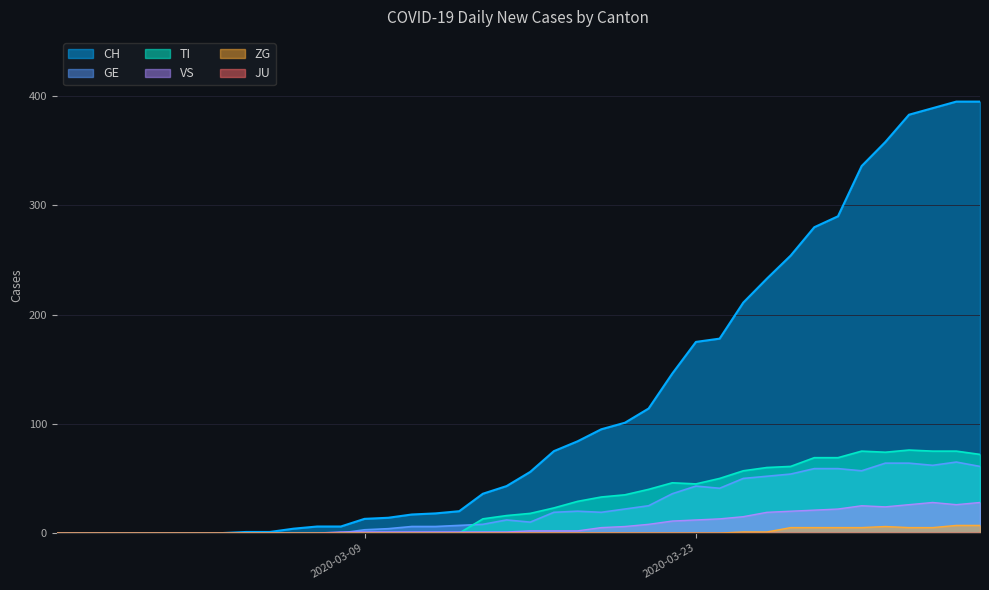

The value of GE at 2020-03-09 is 1. True or false?

False